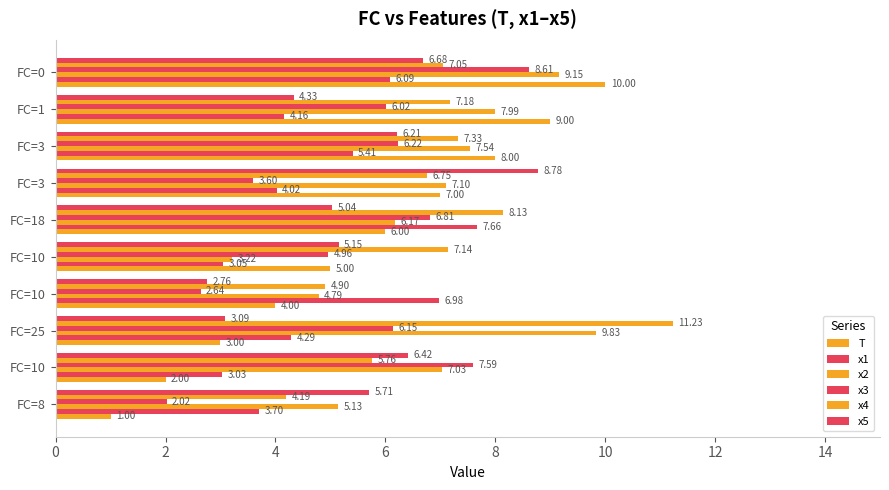

Which series has the widest spread of values?

T